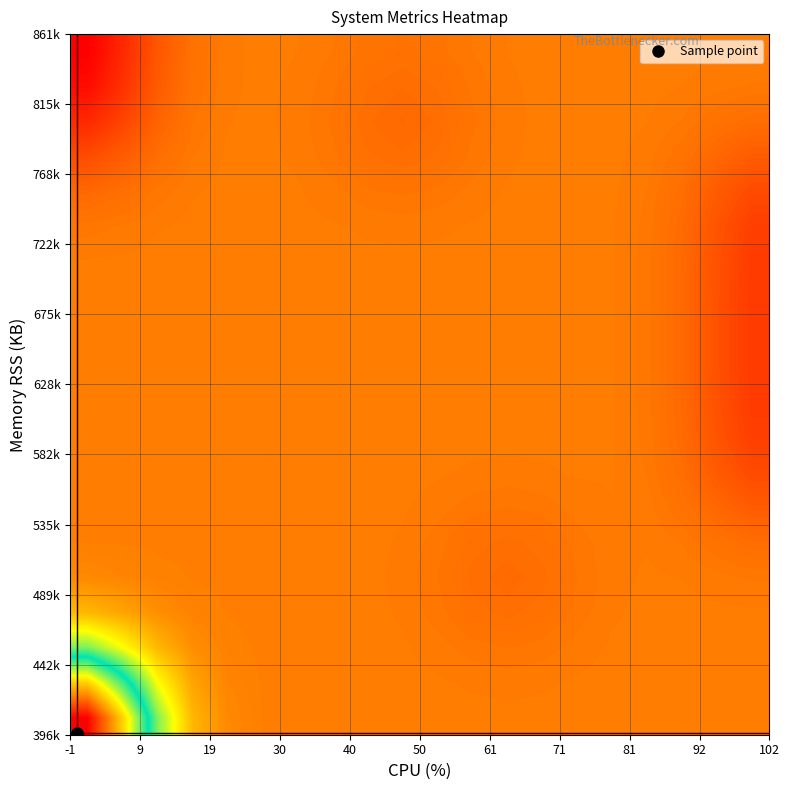

What is the minimum value shown in the chart?

124111.9